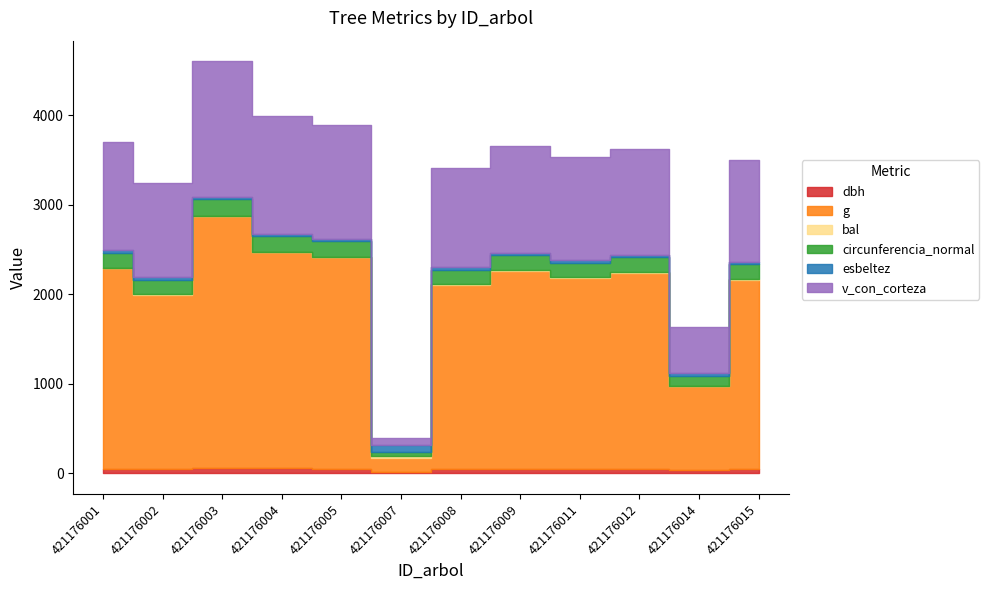

Which label corresponds to the largest value in the chart?

421176003